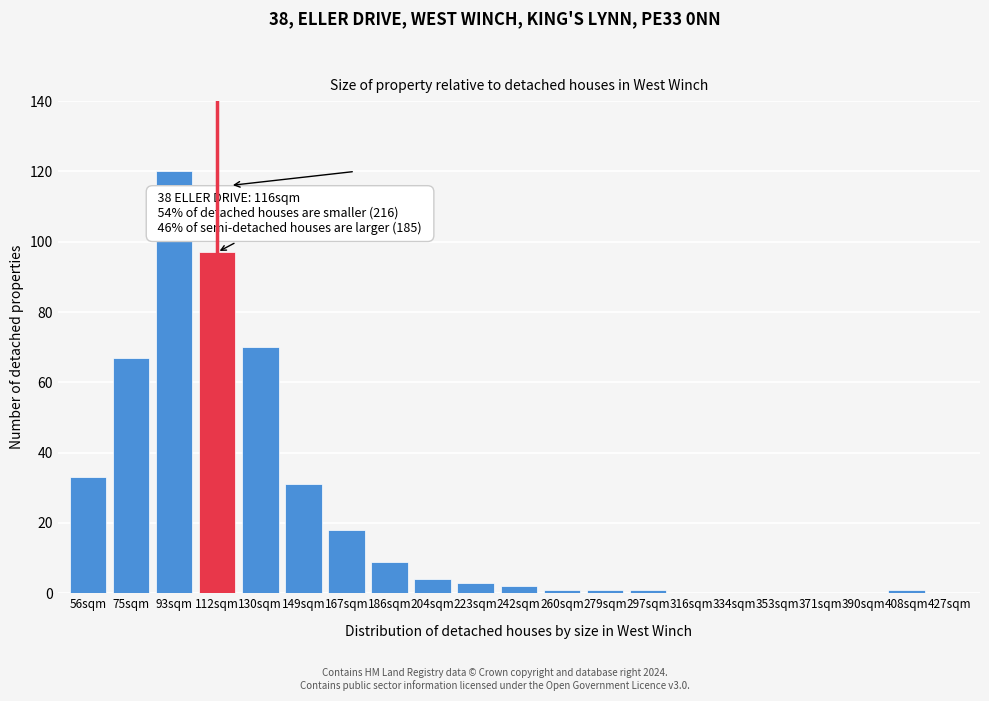

Reading left to right, transcribe all the data shown in this chart.

56sqm=33	75sqm=67	93sqm=120	112sqm=97	130sqm=70	149sqm=31	167sqm=18	186sqm=9	204sqm=4	223sqm=3	242sqm=2	260sqm=1	279sqm=1	297sqm=1	316sqm=0	334sqm=0	353sqm=0	371sqm=0	390sqm=0	408sqm=1	427sqm=0